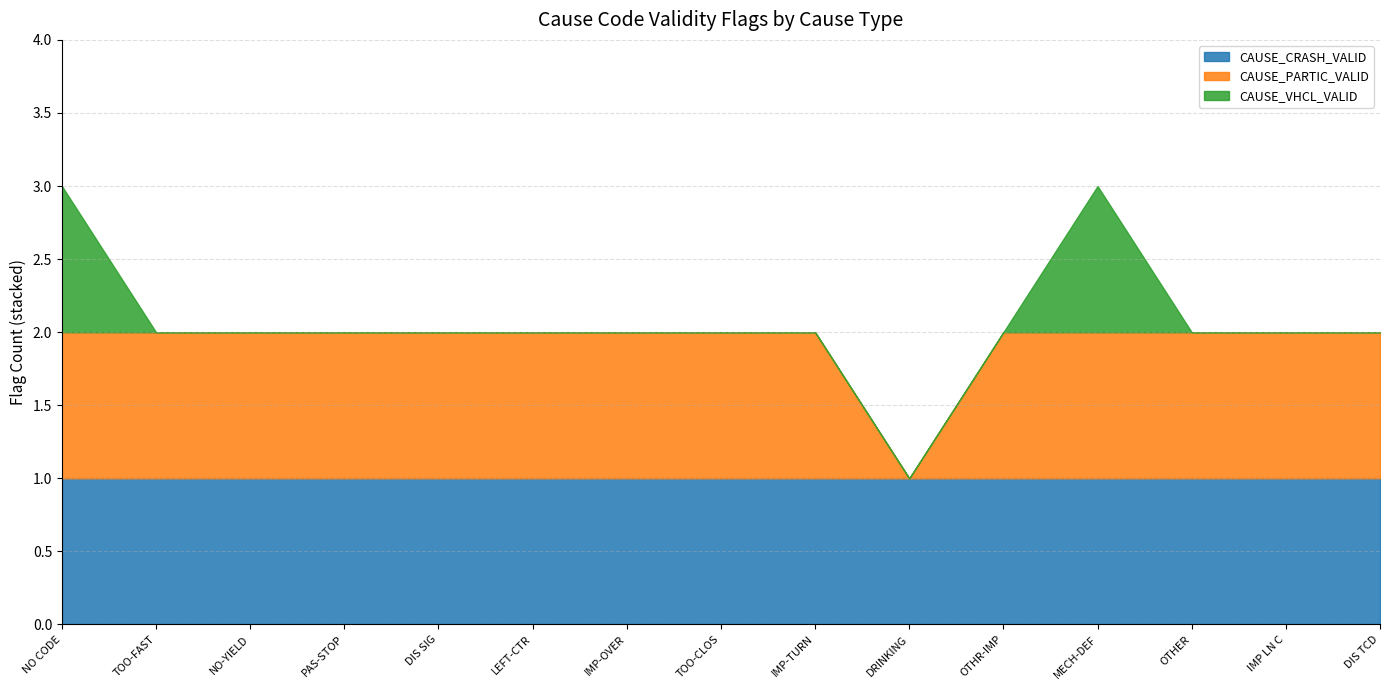

True or false: CAUSE_VHCL_VALID and CAUSE_PARTIC_VALID intersect in this chart.

False